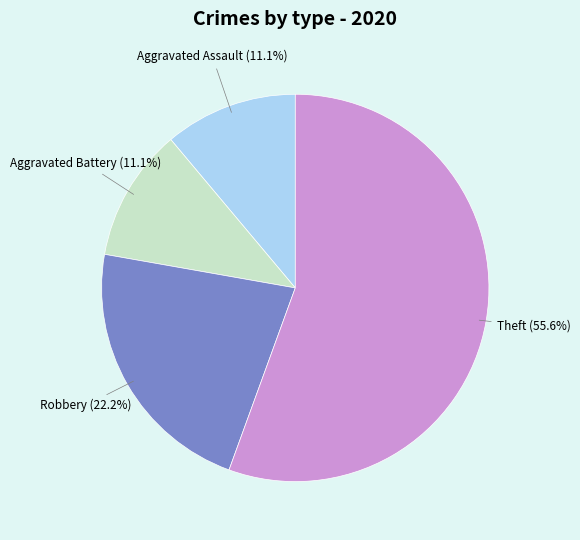

How many slices are in this pie chart?

4